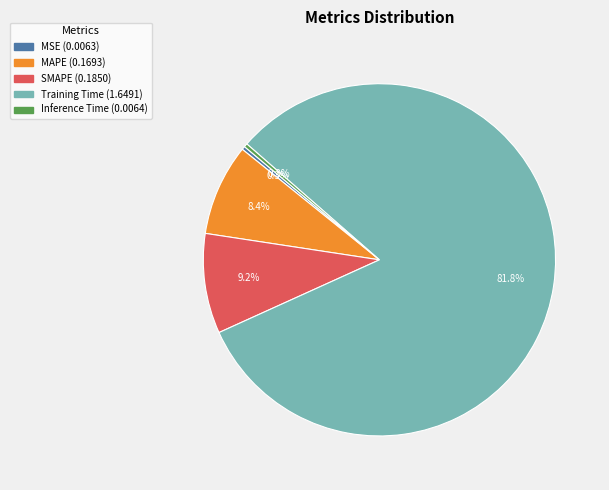

Between Training Time and SMAPE, which is larger?

Training Time